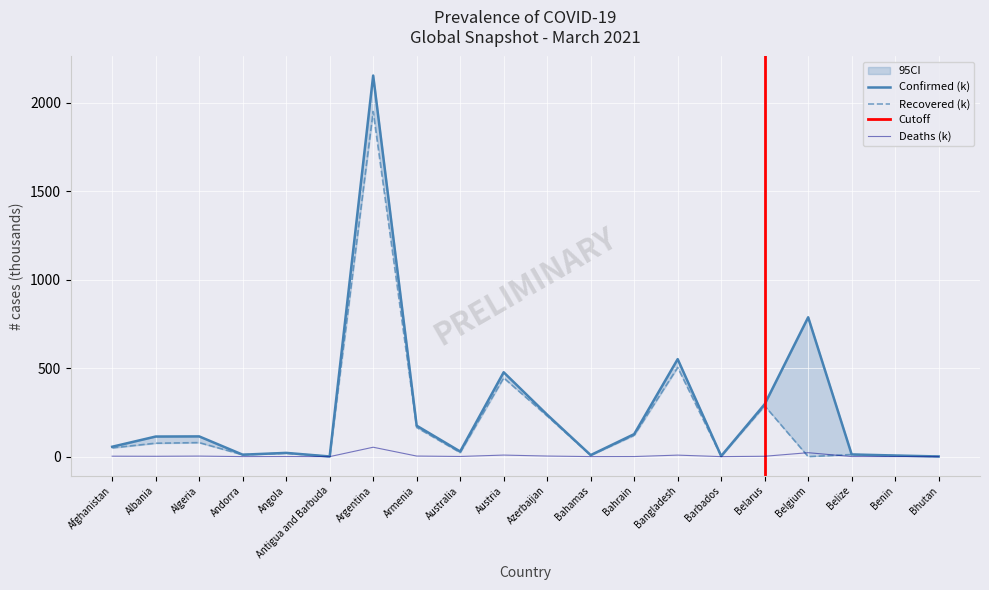

Where does the Confirmed series first go above 113?

Albania